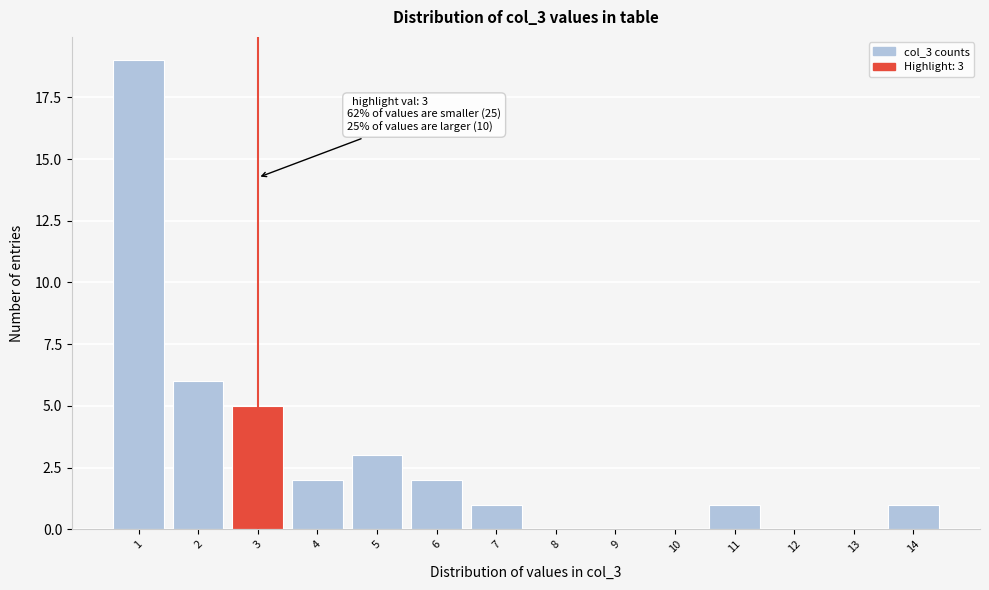

Reading right to left, extract all data points from this chart.

14=1	13=0	12=0	11=1	10=0	9=0	8=0	7=1	6=2	5=3	4=2	3=5	2=6	1=19